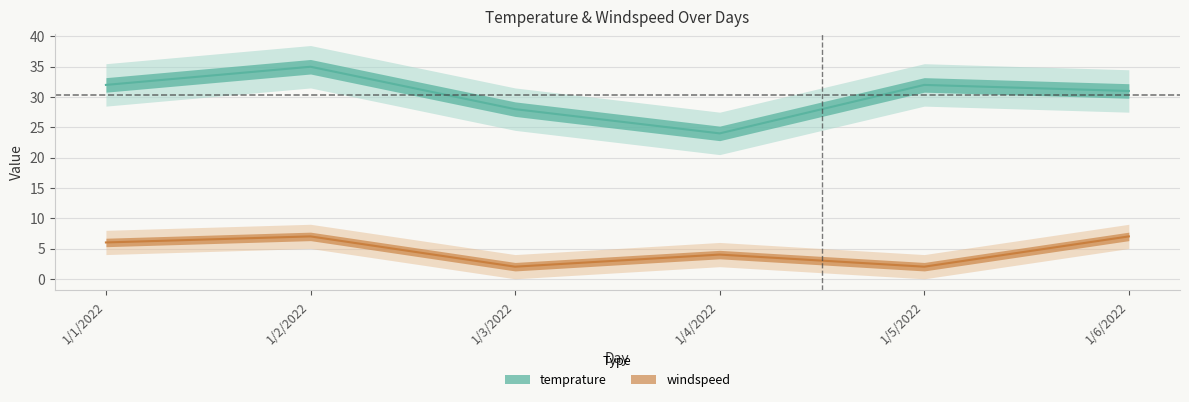

What is the total value across all series at 1/6/2022?

38